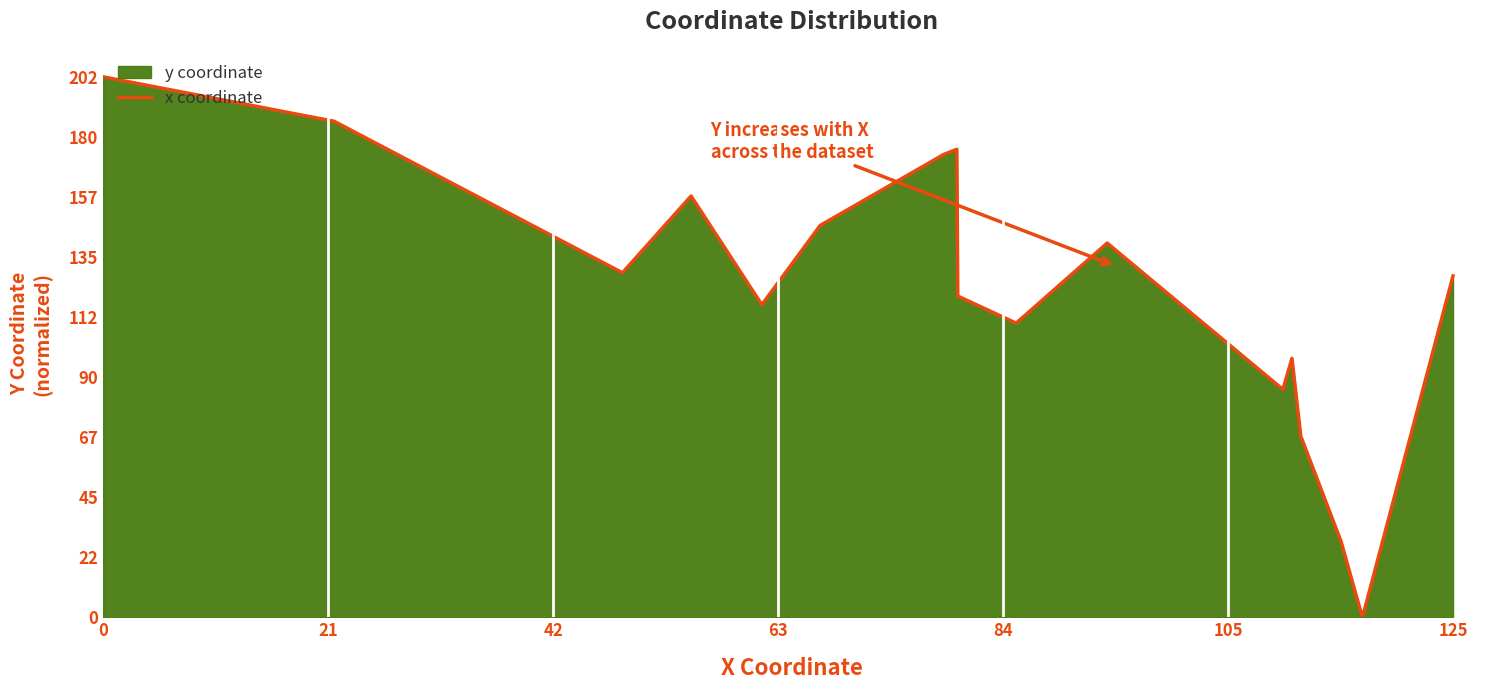

What is the greatest value displayed?

202.1